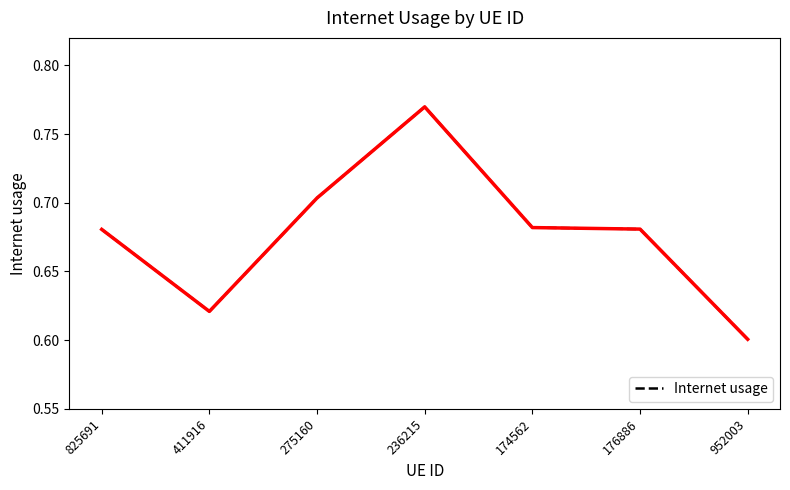

What is the difference between the maximum and minimum values?

0.2